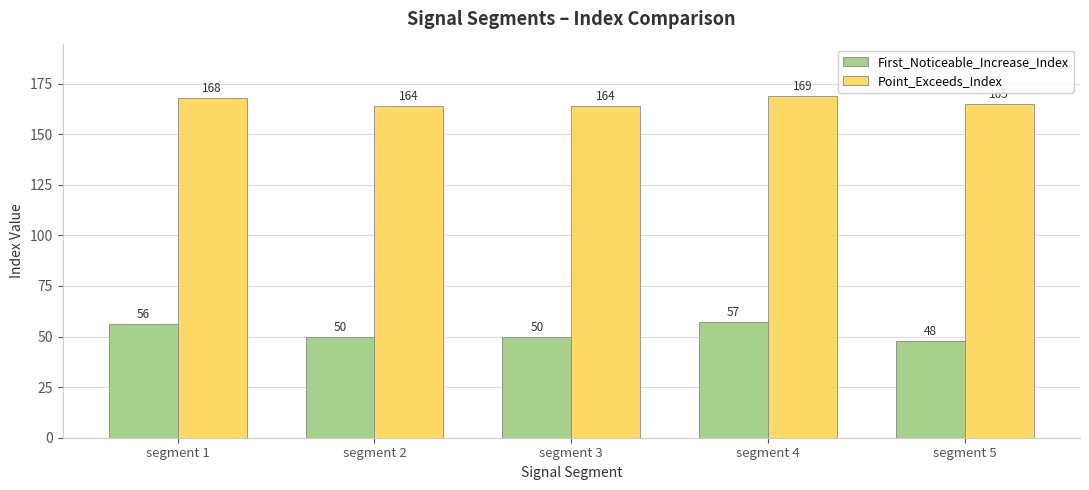

At which label does Point_Exceeds_Index first exceed 165?

segment 1